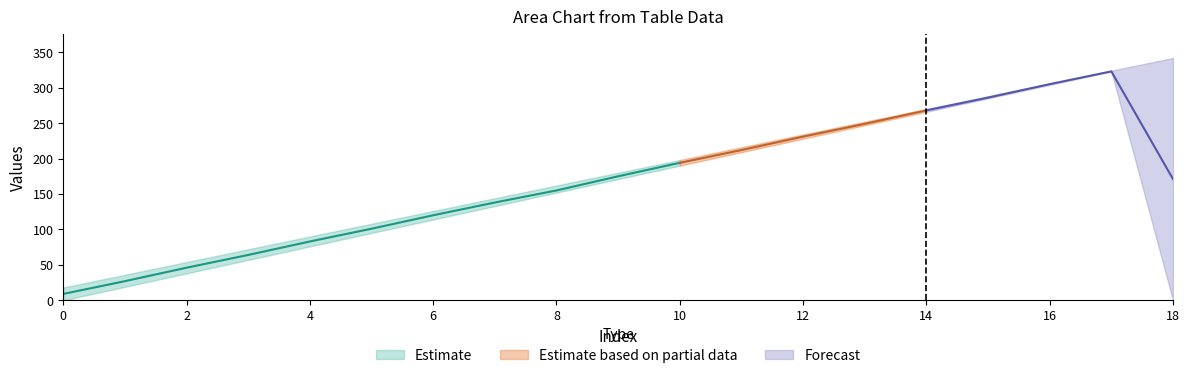

What is the highest value of the upper series?

342